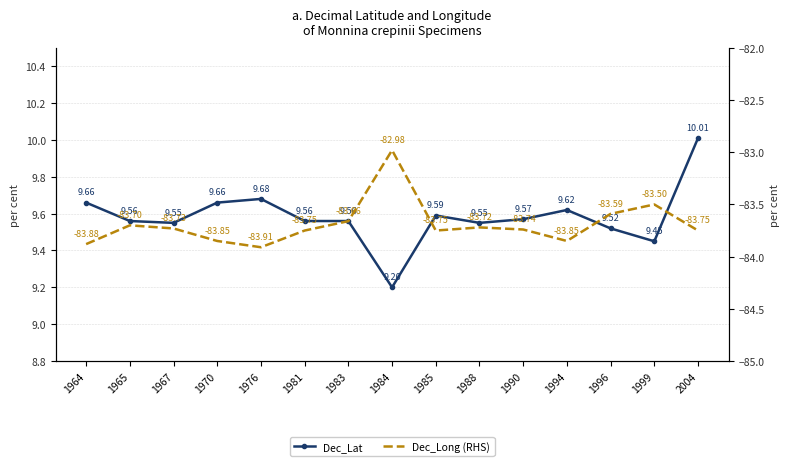

What is the sum of the Dec_Lat values at 1967 and 1976?

19.2